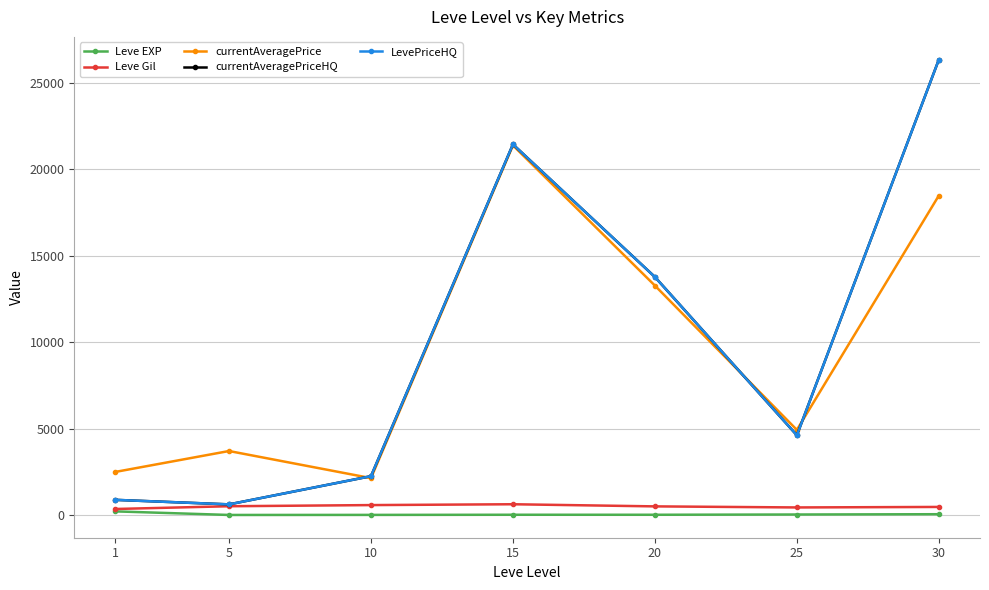

Does the chart have visible grid lines?

Yes